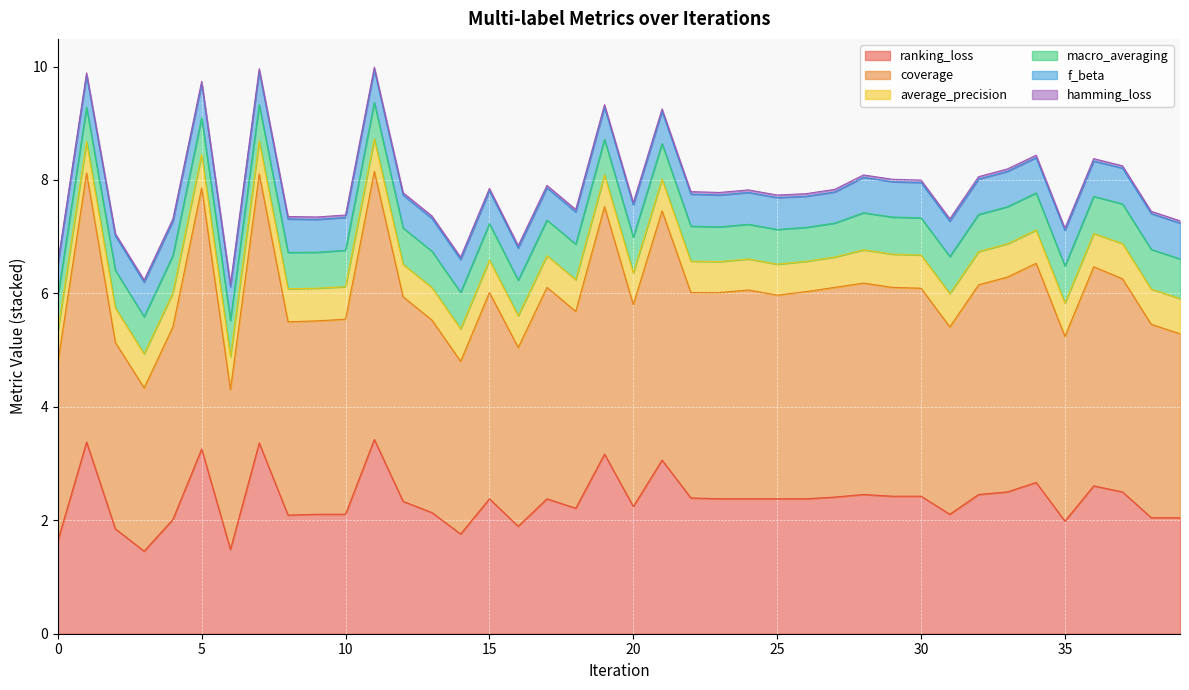

Does the chart display data point markers on the line(s)?

No